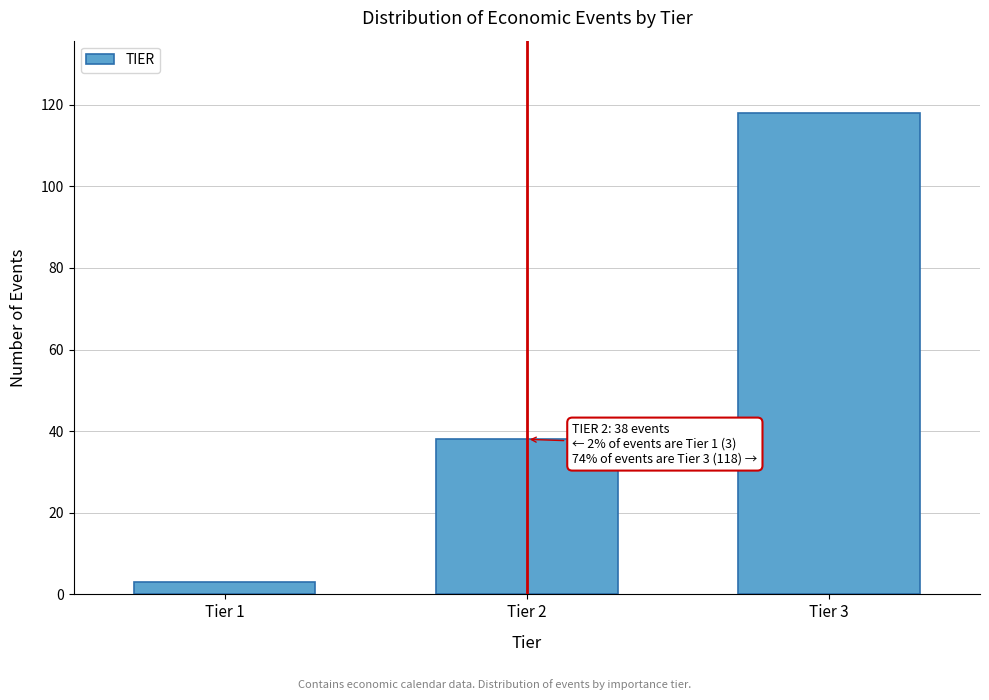

Reading left to right, list all the values displayed in this chart.

Tier 1=3	Tier 2=38	Tier 3=118